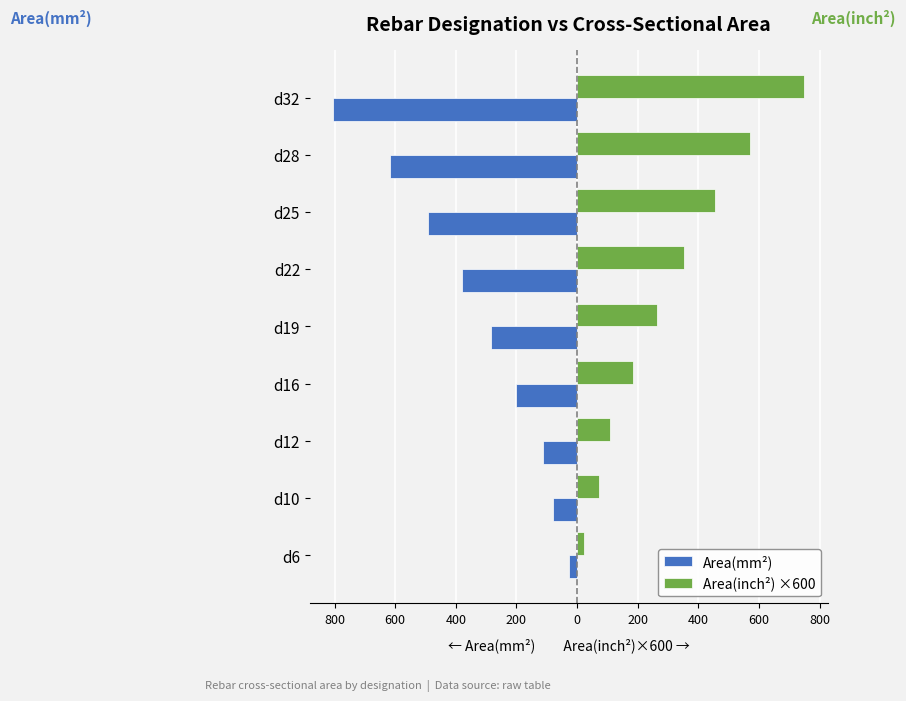

What are all the series names shown in the legend?

Area(mm²), Area(inch²) ×600